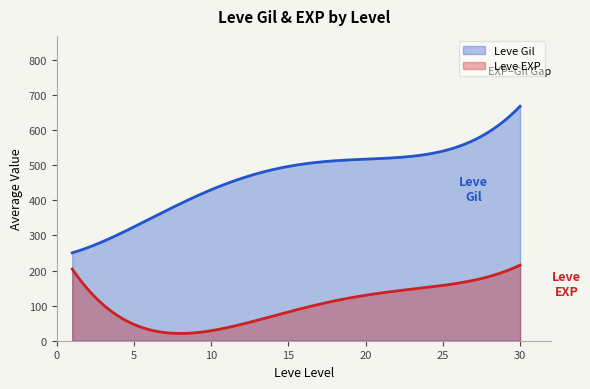

What is the difference between the maximum and minimum values in the Leve Gil series?

417.5